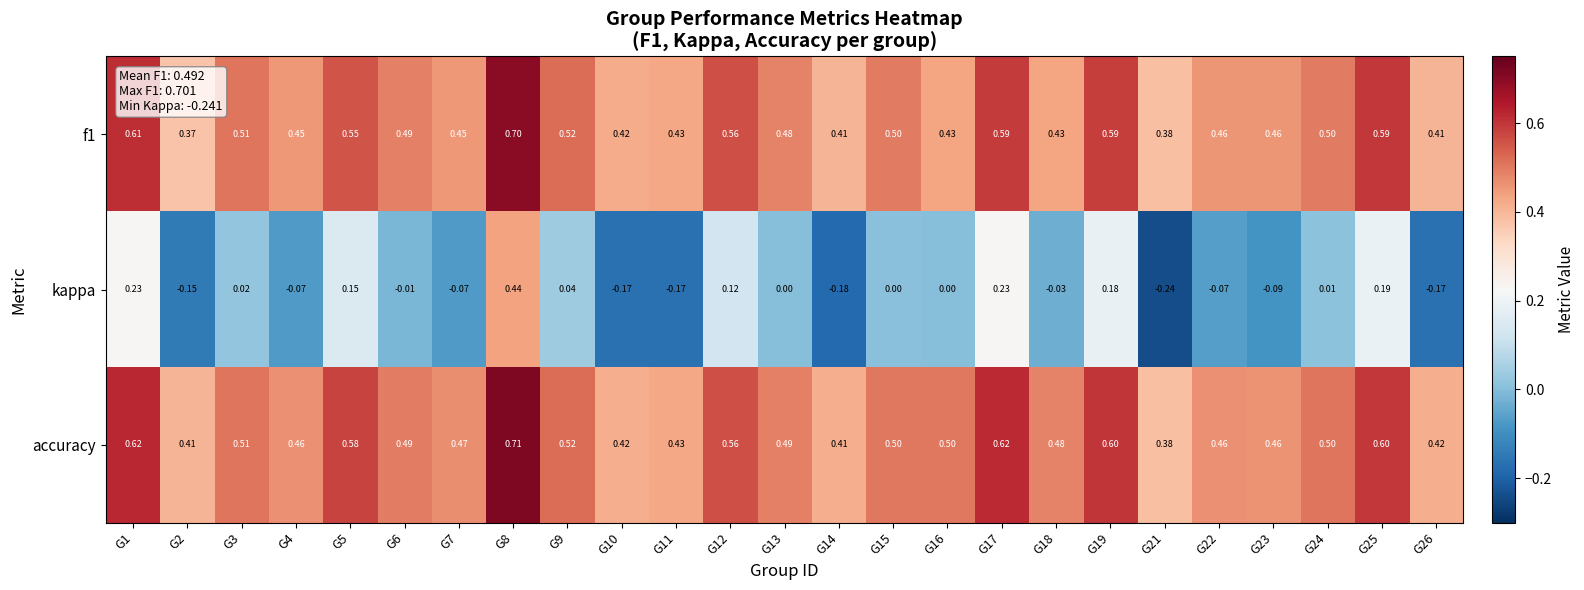

Is the value of f1 at G12 greater than the value of accuracy at G22?

Yes